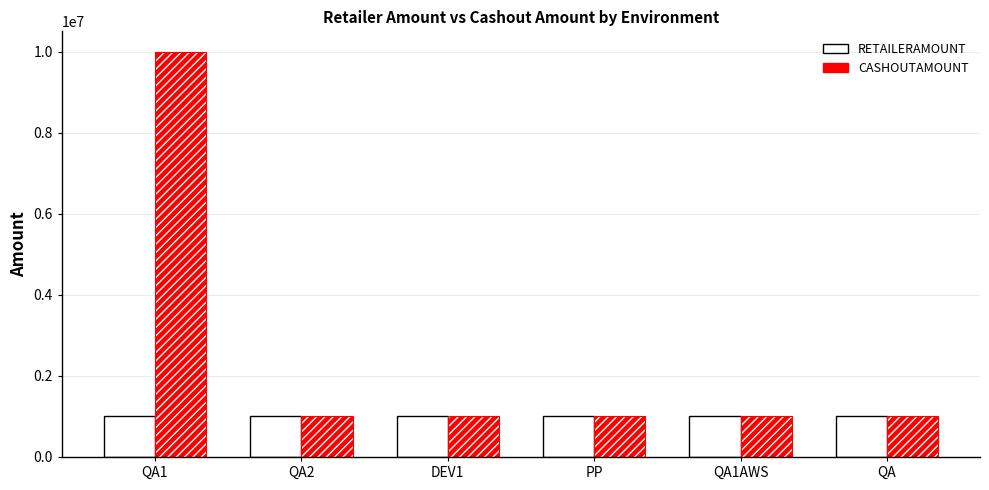

At which category does the chart reach its peak across all series?

QA1